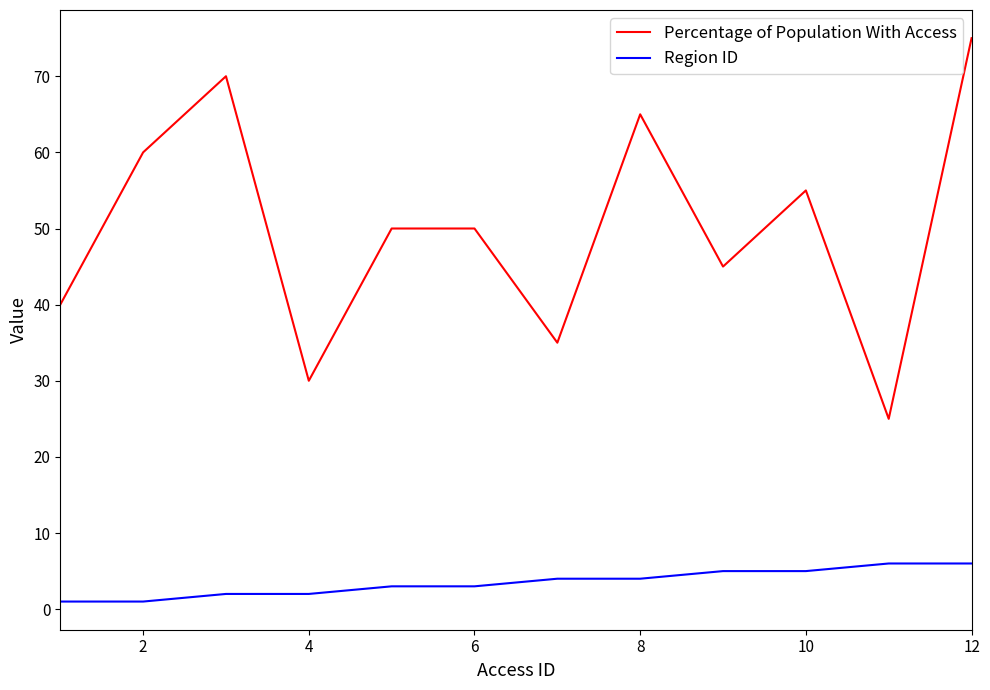

Which series has the largest range (max minus min)?

Percentage of Population With Access